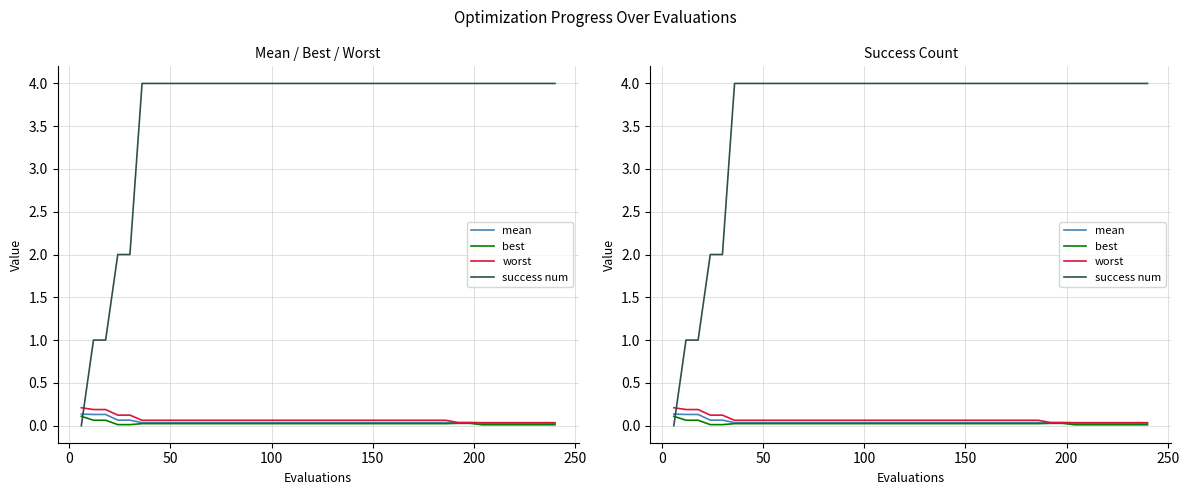

Which series has the largest range (max minus min)?

success num